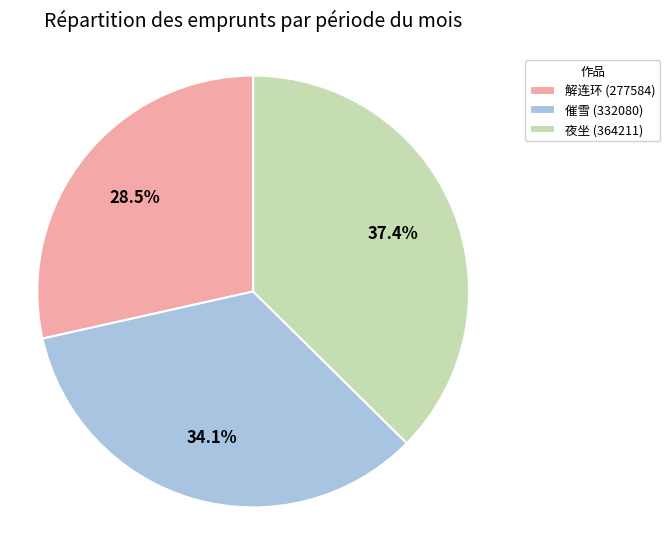

Does any single category account for the majority?

No